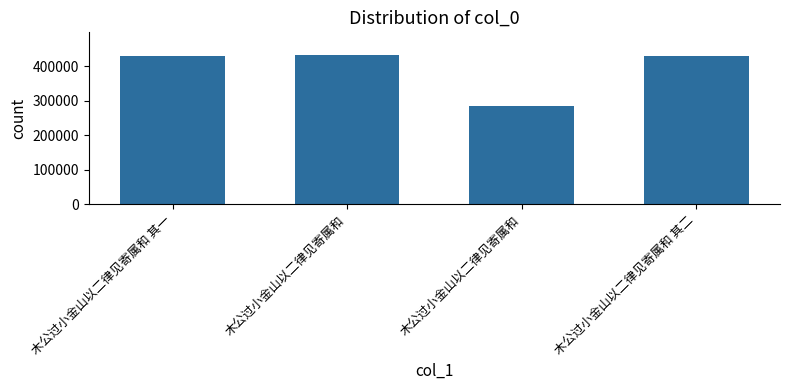

Count the number of categories in the chart.

4